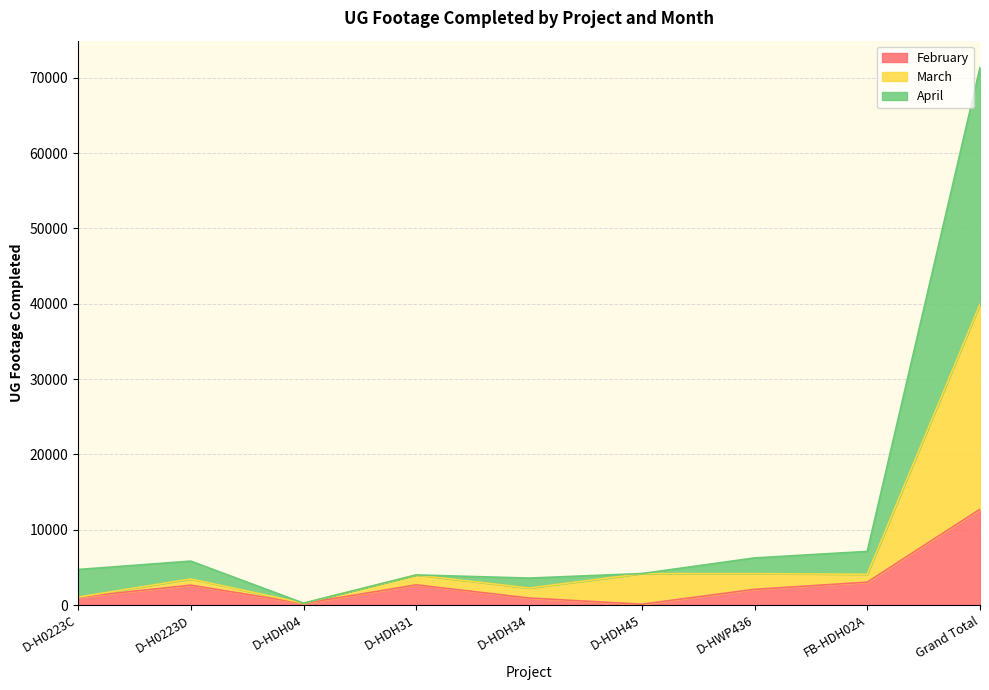

Which category has the highest value in the February series?

Grand Total